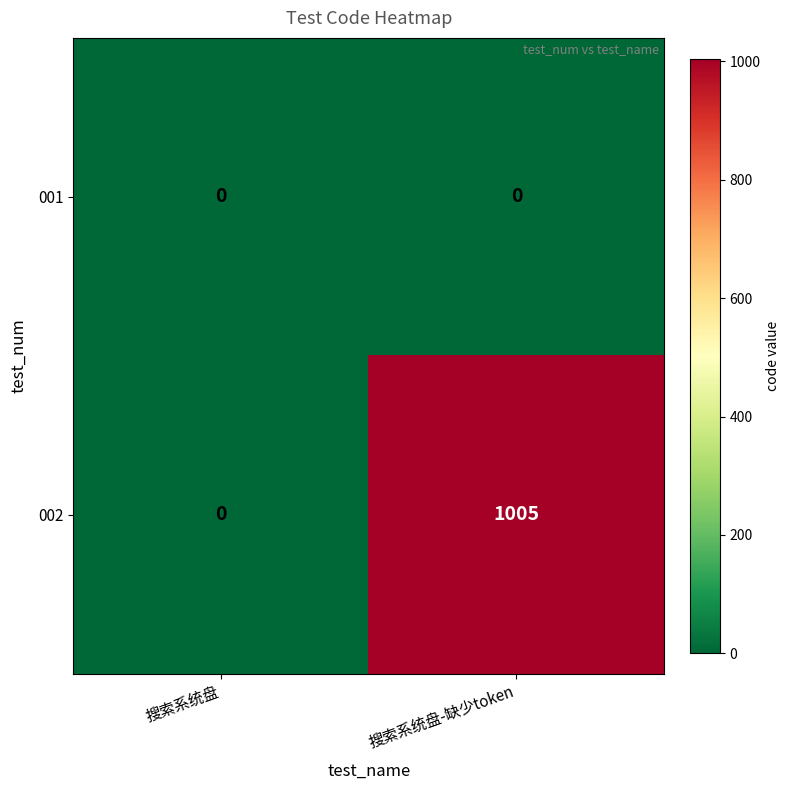

What is the sum of all 002 values?

1005